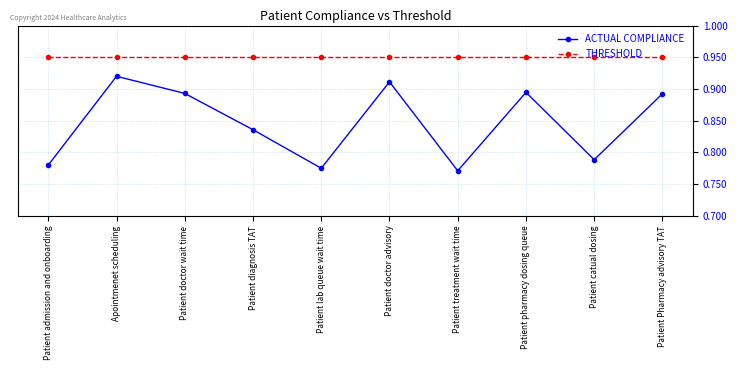

What is the label of the 3rd point from the left?

Patient doctor wait time